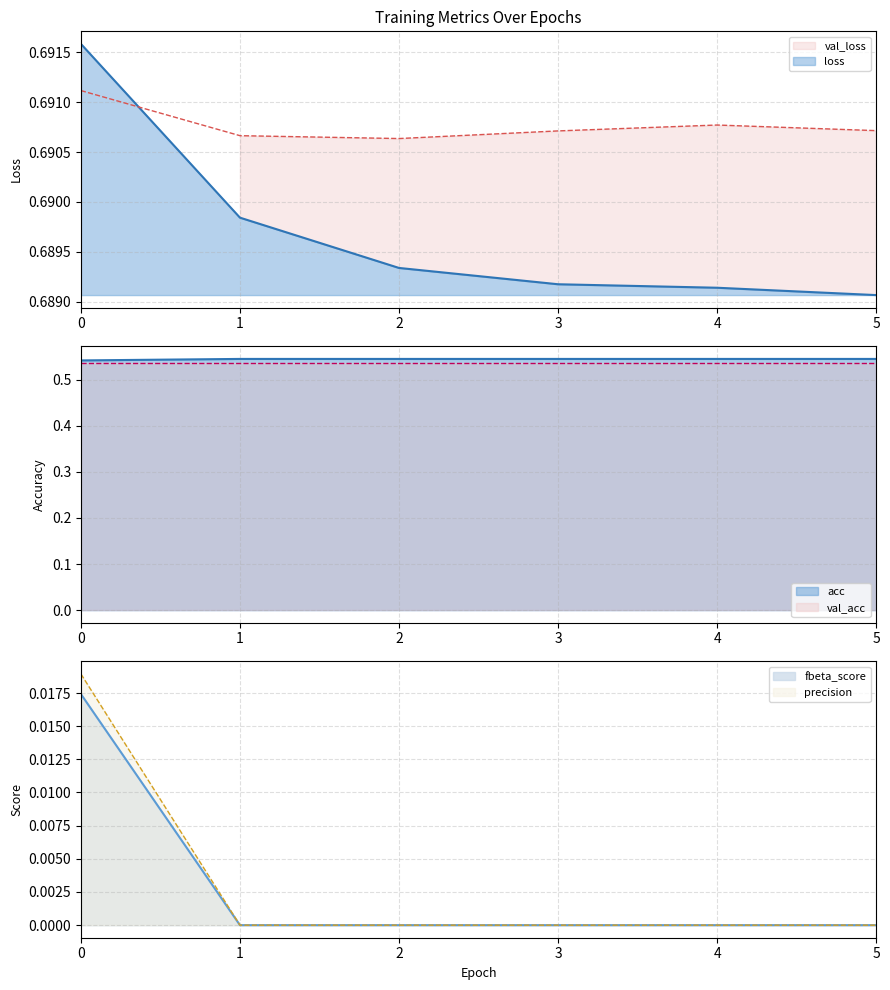

List the labels in order of val_loss value, smallest first.

2, 1, 3, 5, 4, 0